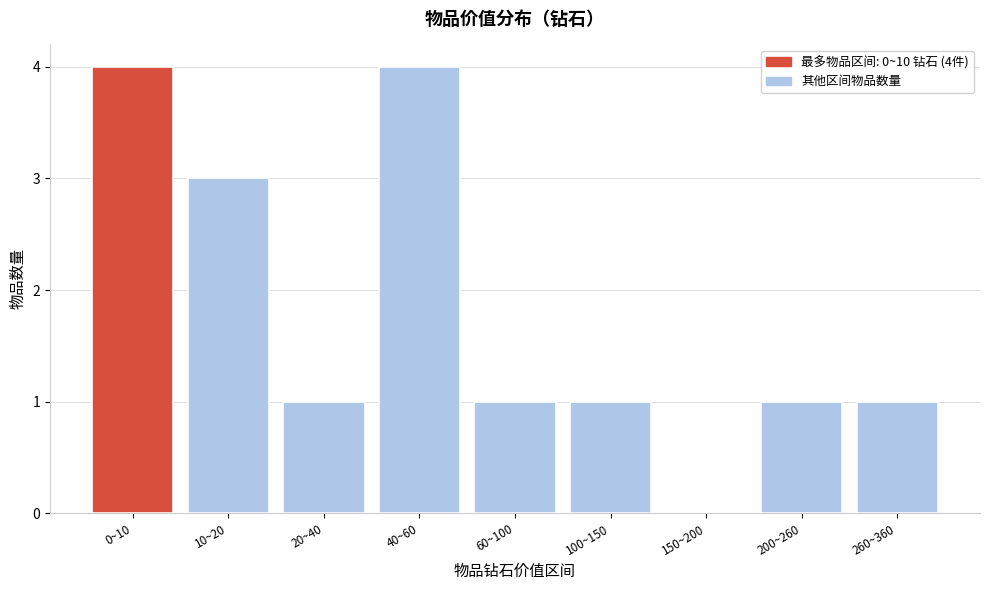

Reading left to right, list all the values displayed in this chart.

0~10=4	10~20=3	20~40=1	40~60=4	60~100=1	100~150=1	150~200=0	200~260=1	260~360=1